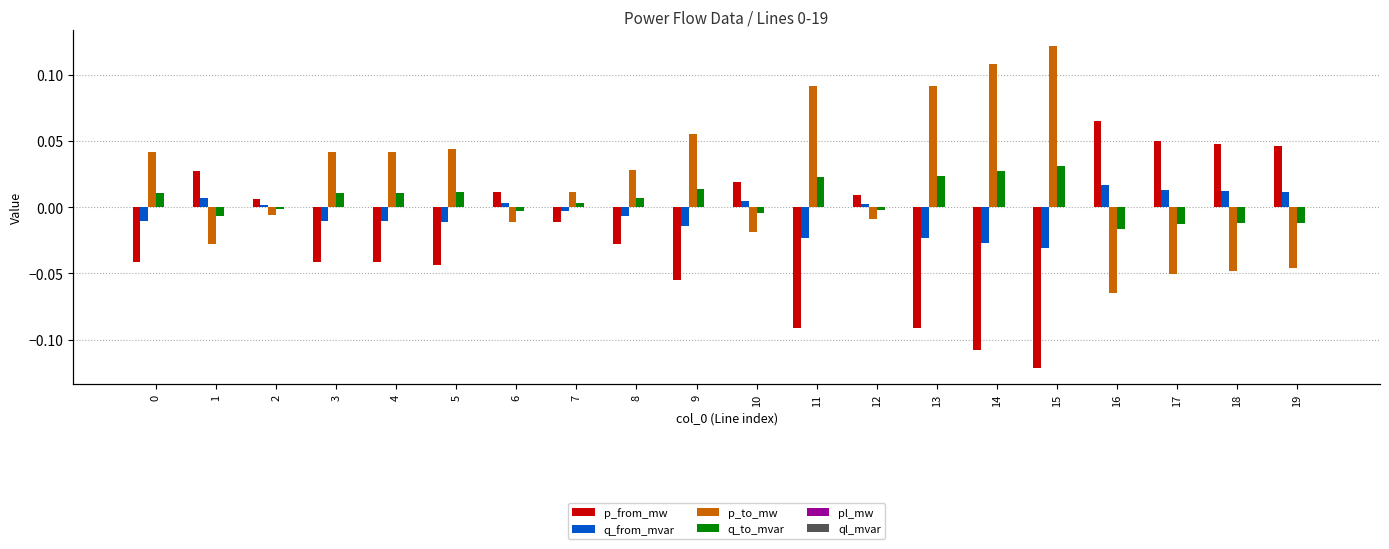

Where is p_from_mw nearest to the value 0?

2